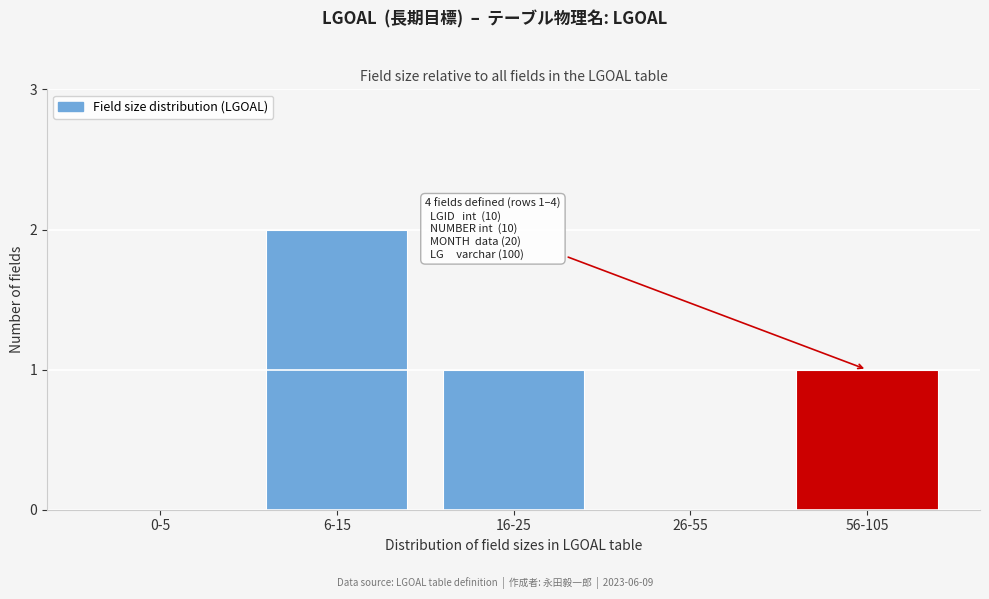

Reading right to left, extract all data points from this chart.

56-105=1	26-55=0	16-25=1	6-15=2	0-5=0